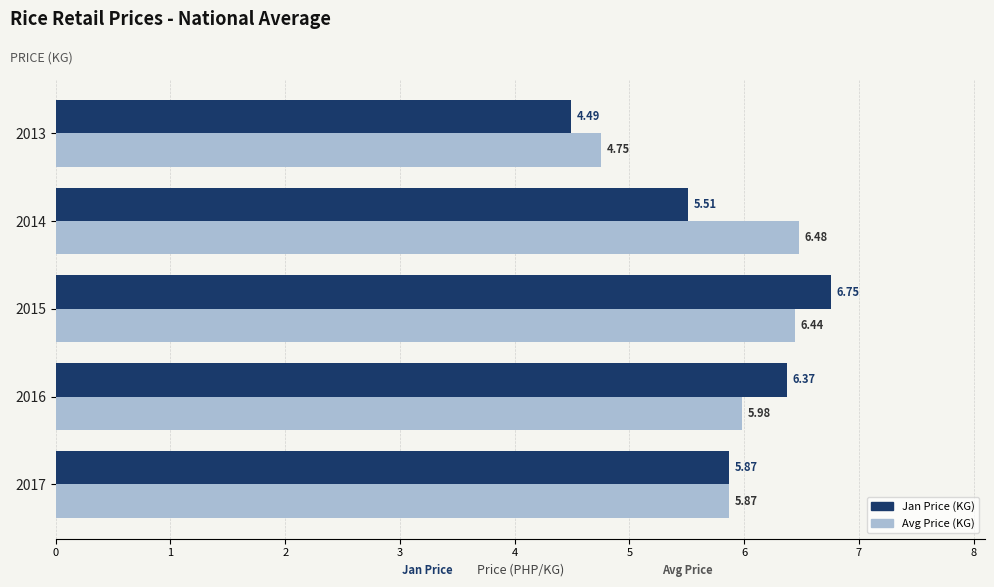

What is the total value across all series at 2014?

12.0